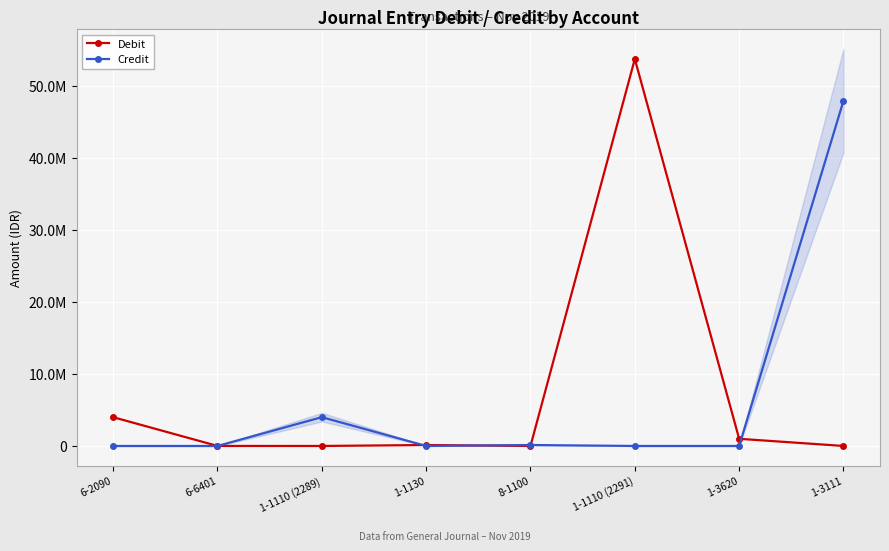

Rank the series by their maximum value, from highest to lowest.

Debit, Credit